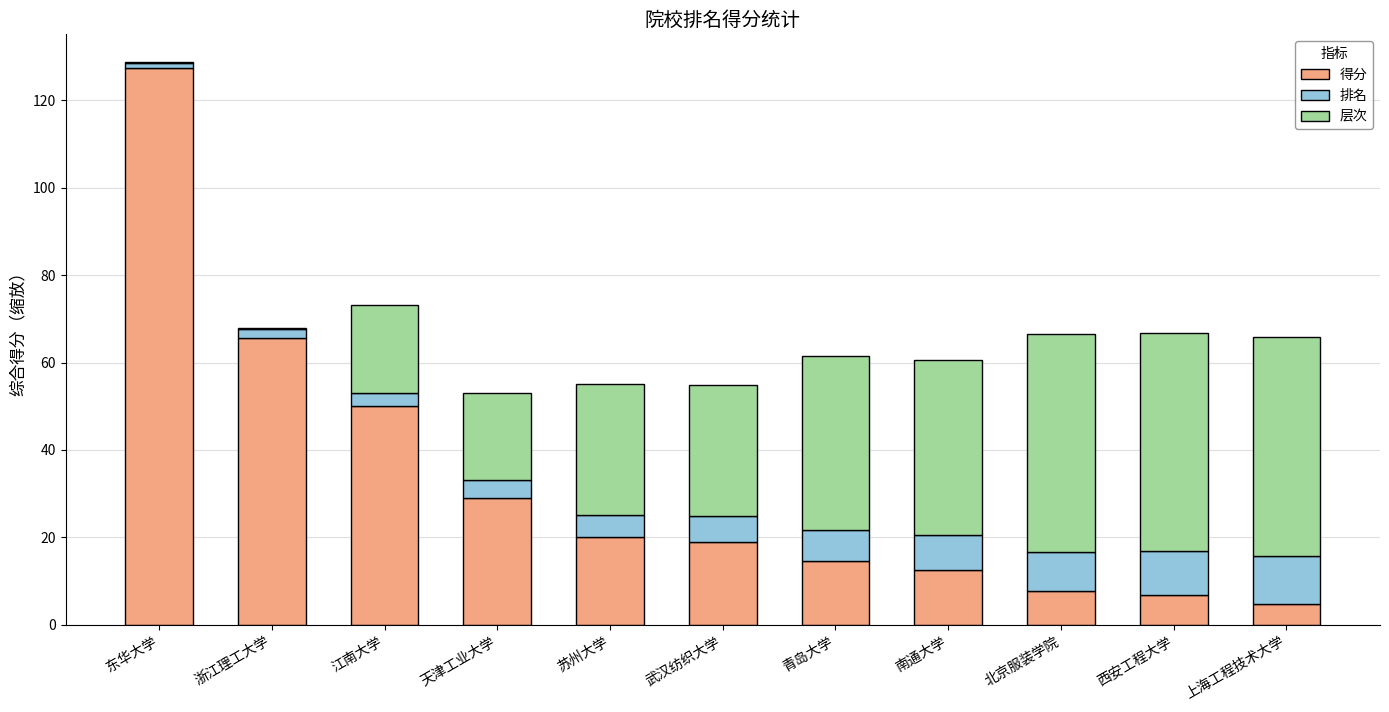

The value of 得分 at 天津工业大学 is 29.1. True or false?

True